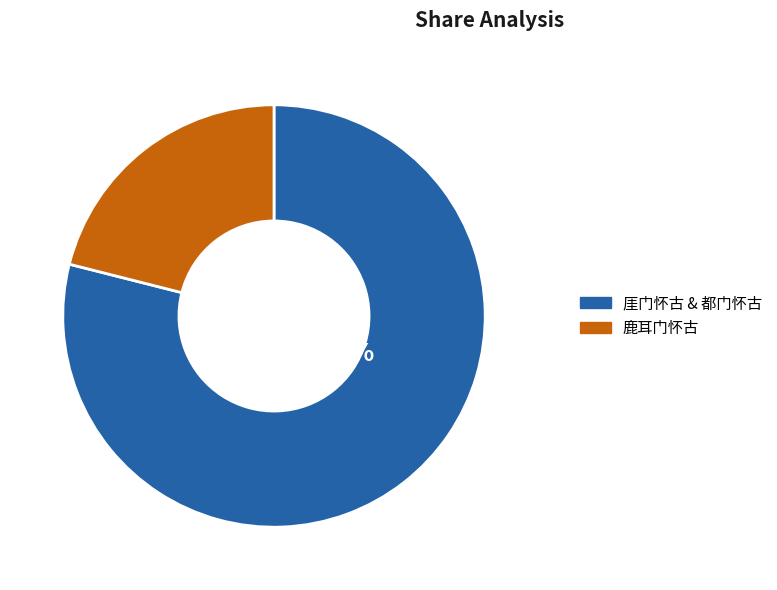

Does 鹿耳门怀古 represent more than half of the total?

No